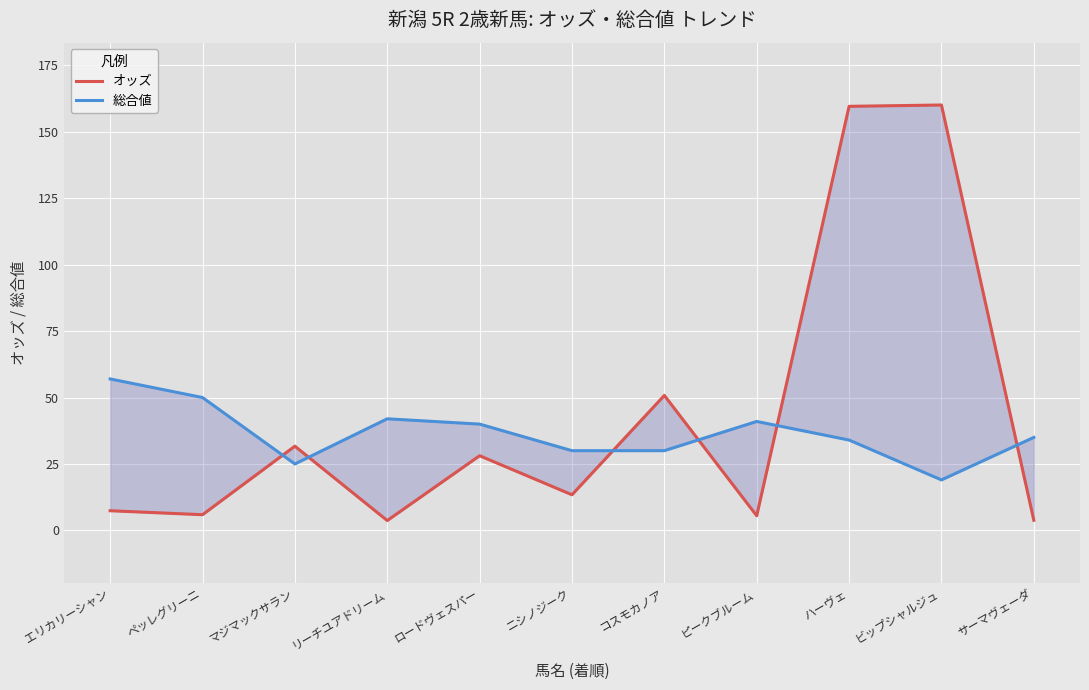

What is the average value of the 総合値 series?

36.6